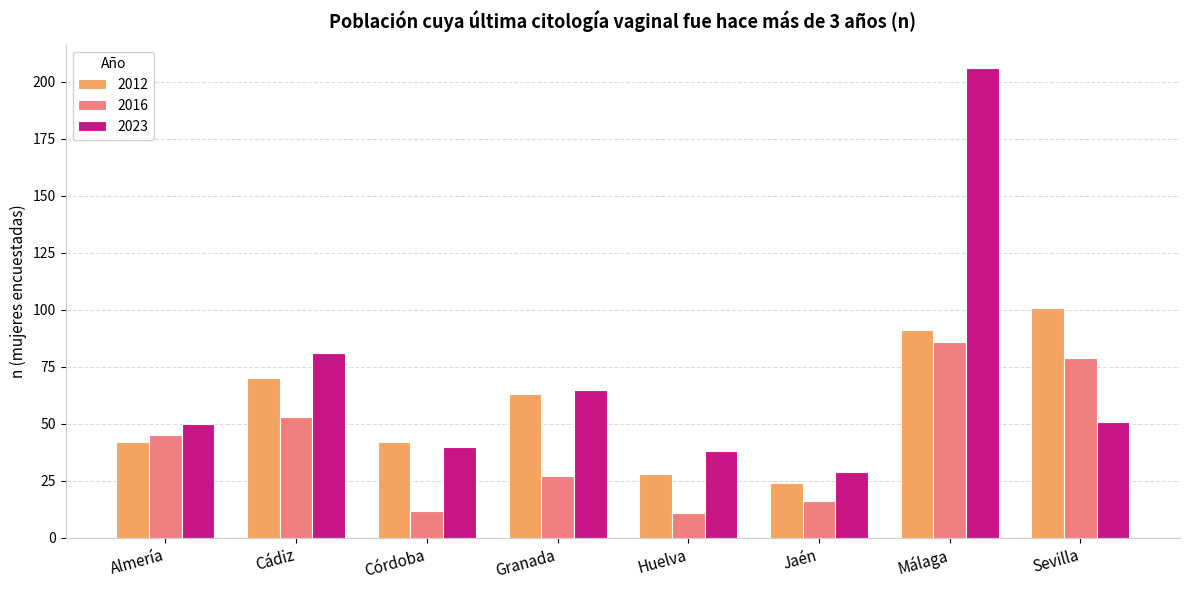

Rank the series by their average value, from highest to lowest.

2023, 2012, 2016